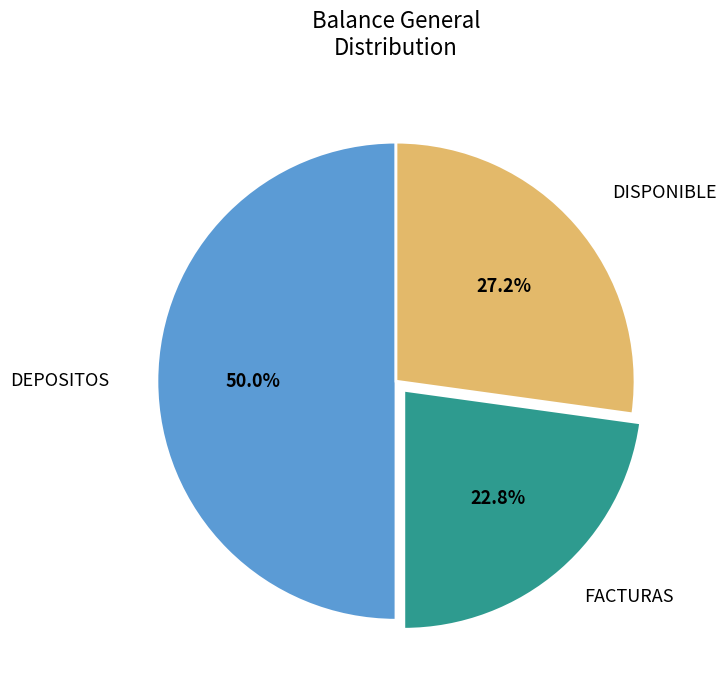

How many segments does this pie chart have?

3